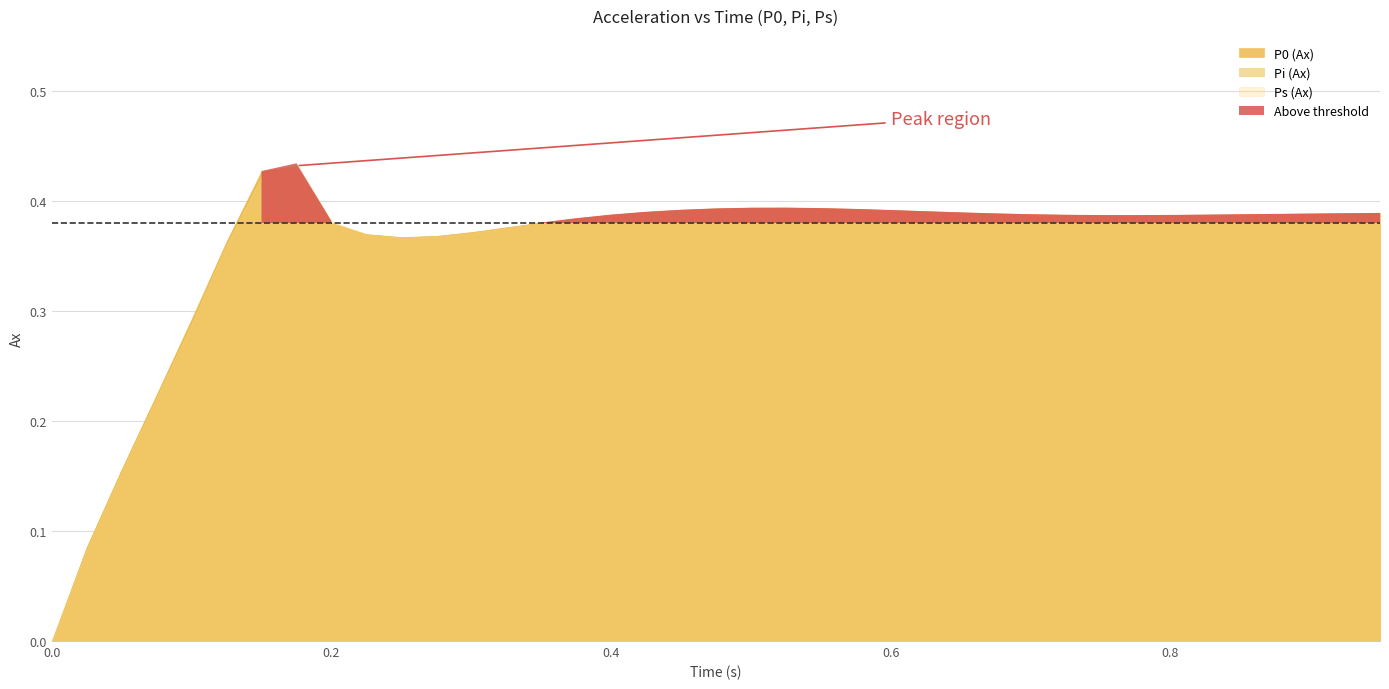

After their last crossing, which series has the higher values: Pi (Ax) or P0 (Ax)?

P0 (Ax)